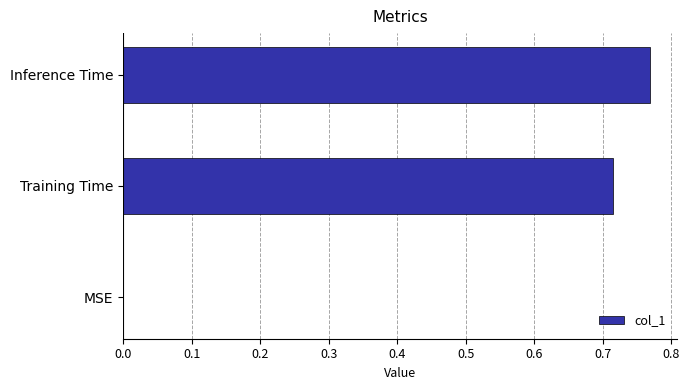

Are the bars horizontal?

Yes